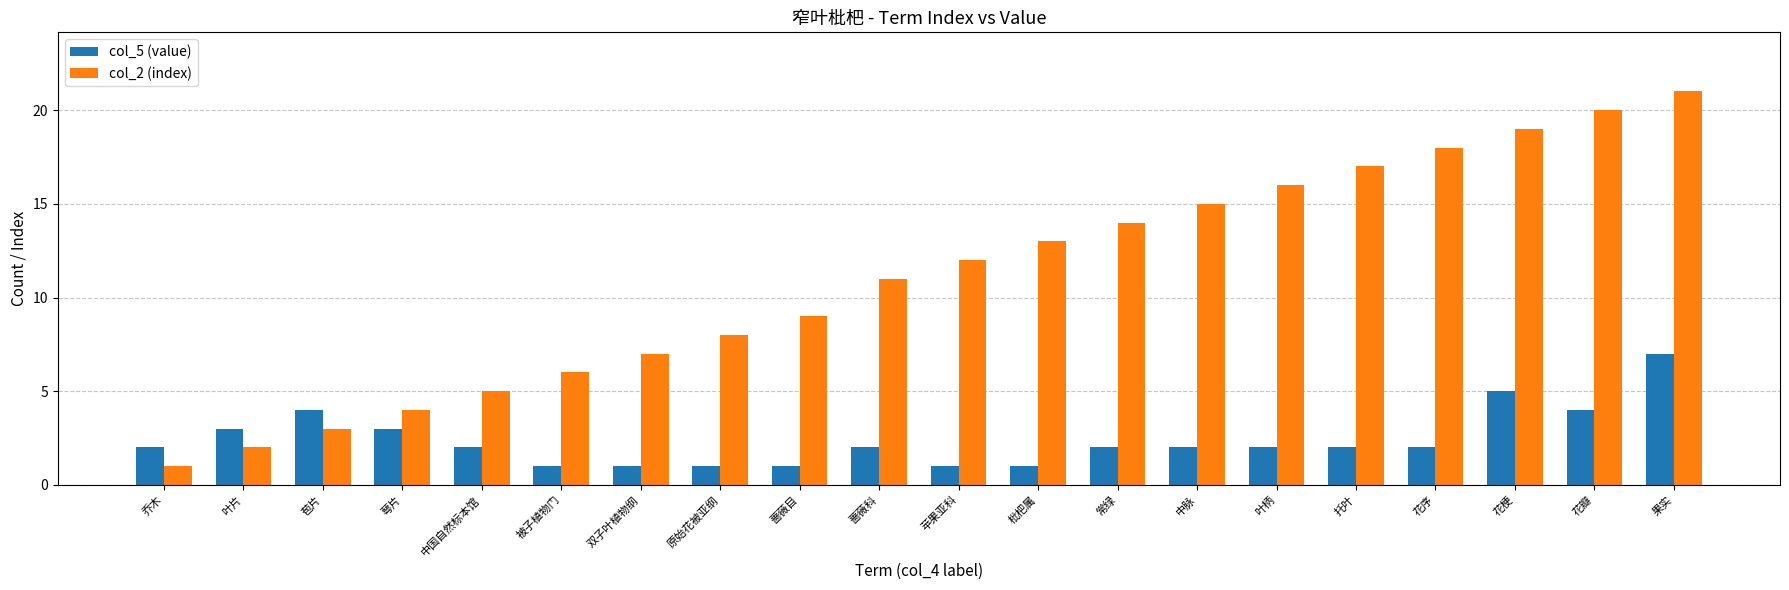

What is the sum of all col_2 (index) values?

221